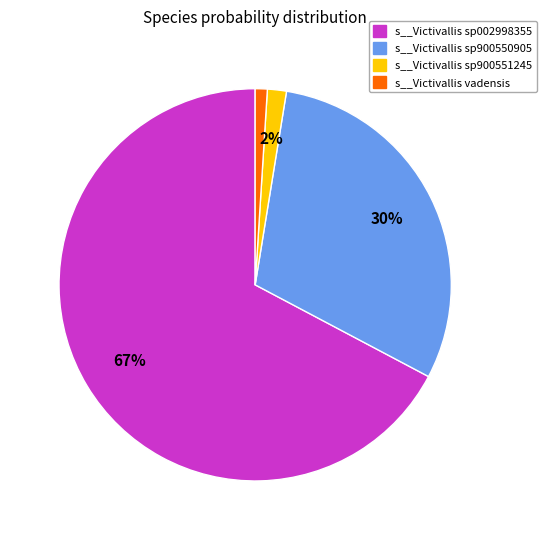

To the nearest percent, what is the difference between the largest and smallest slice percentages?

66%